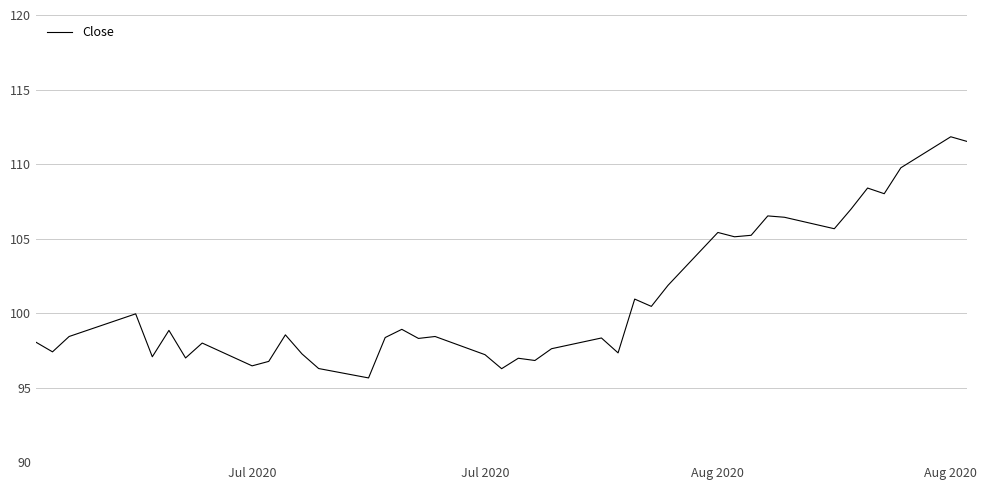

What is the difference between the maximum and minimum values?

16.2